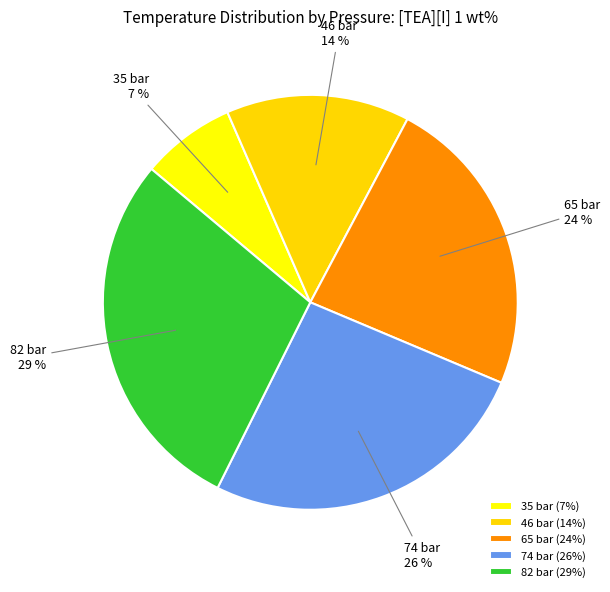

Is there a majority slice in this chart?

No